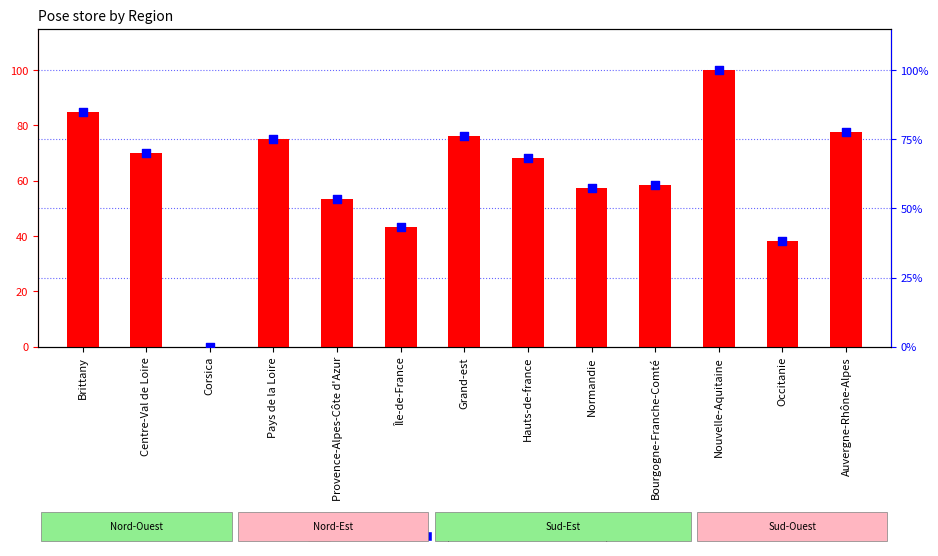

What is the total value across all series at Pays de la Loire?

150.0